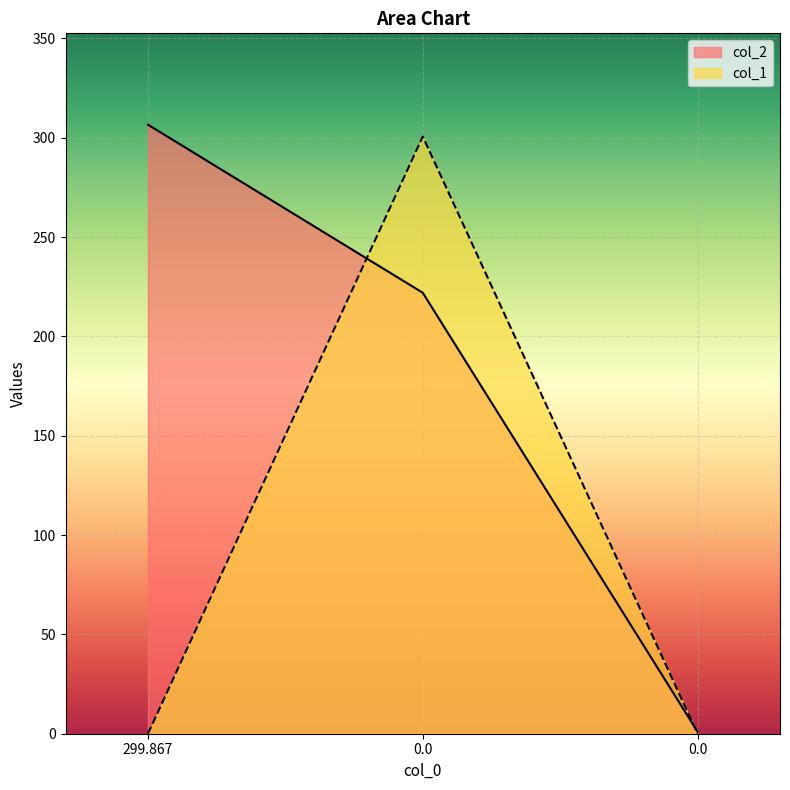

Rank the series by their average value, from lowest to highest.

col_1, col_2